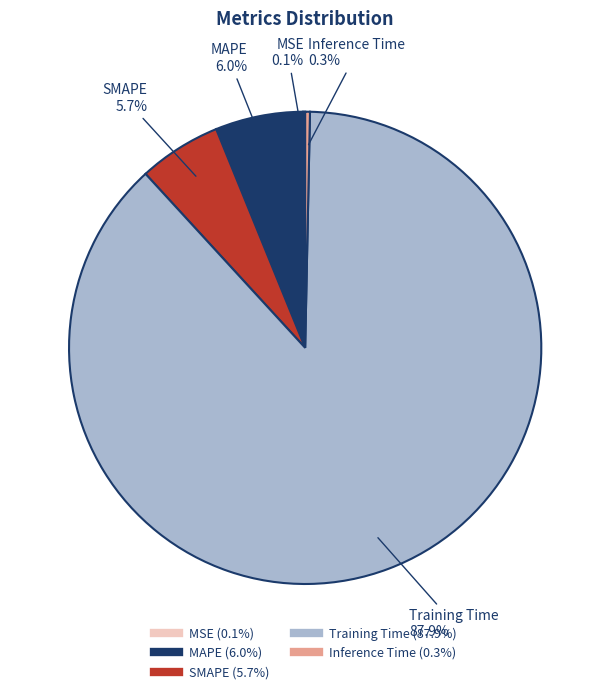

Combined, what portion of the pie is Training Time and Inference Time?

88.2%